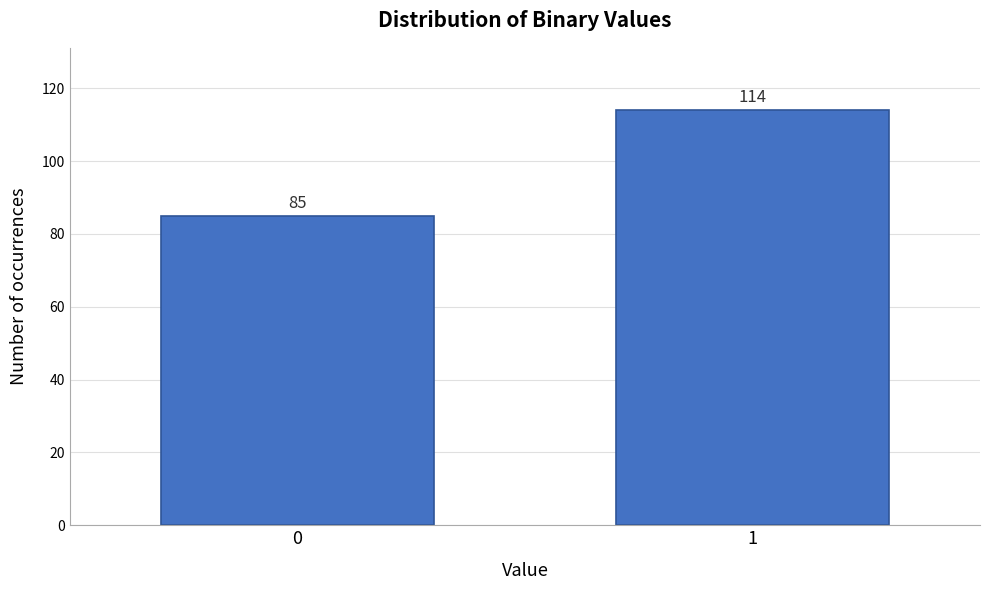

Reading right to left, extract all data points from this chart.

1=114	0=85